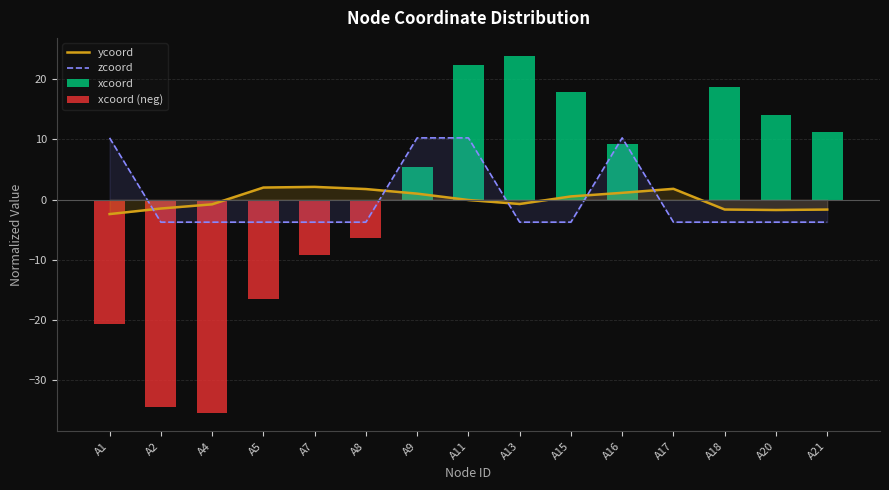

Which series has the widest spread of values?

xcoord (neg)